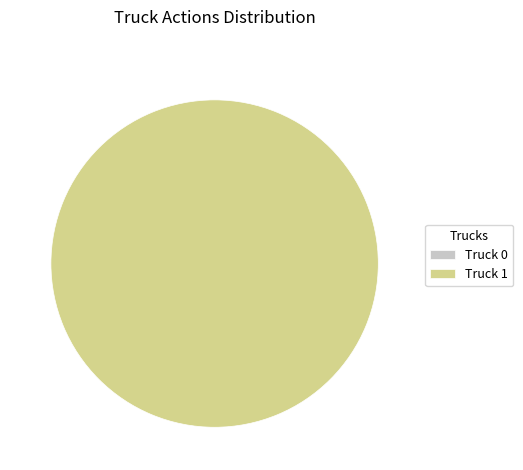

The Truck 1 slice represents 100% of the pie. True or false?

True